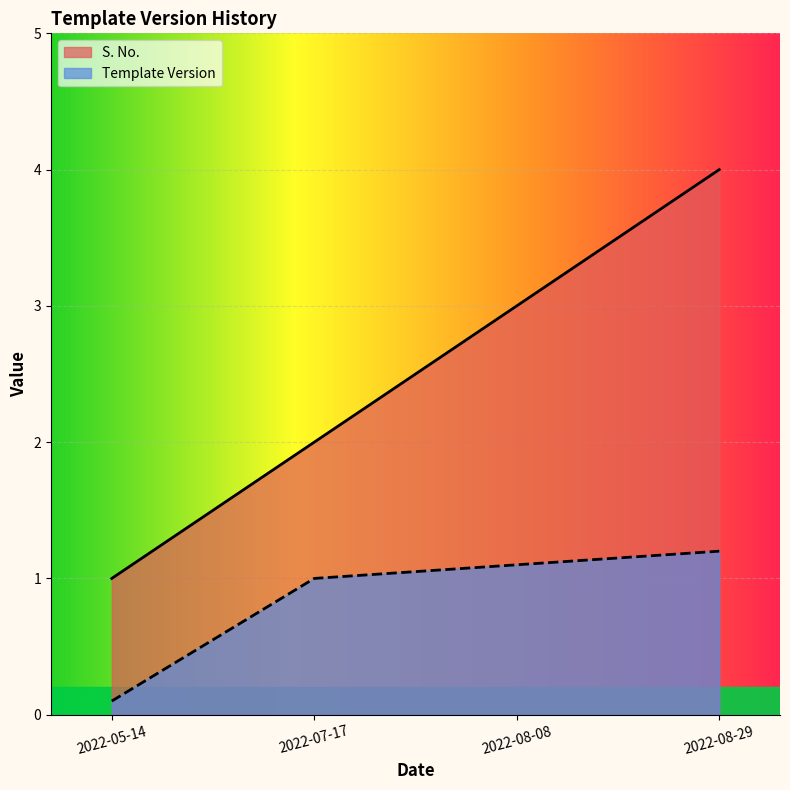

At how many categories does at least one series exceed 3?

1